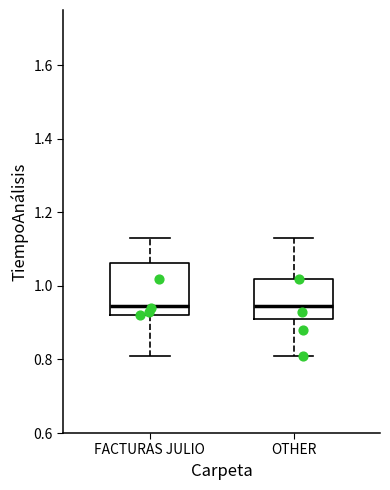

Reading left to right, read every box against the y-axis: the position of its median line, the range the box covers, and the ends of its whiskers. The values are not printed on the chart, so give them approximately, as read against the axis.

FACTURAS JULIO: median 0.94, box 0.92 to 1.06, whiskers 0.82 to 1.14
OTHER: median 0.94, box 0.92 to 1.02, whiskers 0.82 to 1.14